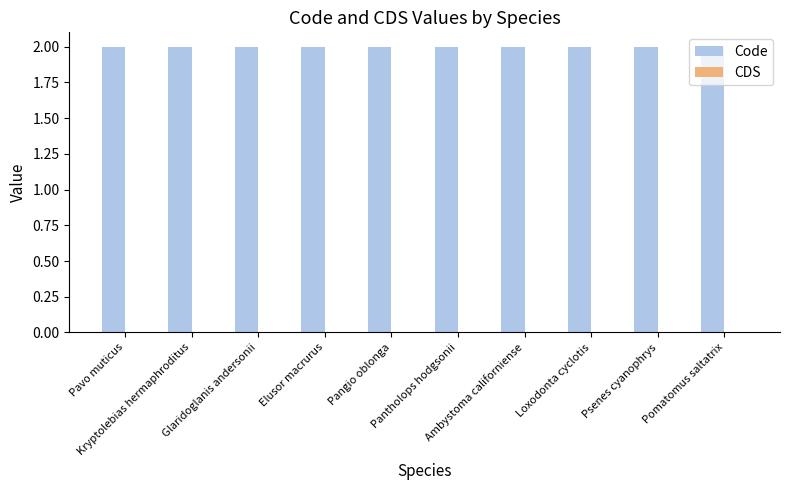

At which category is the sum across all series the highest?

Pavo muticus